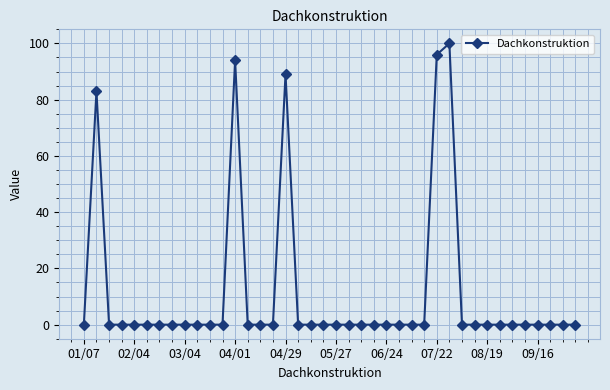

What is the maximum value shown in the chart?

100